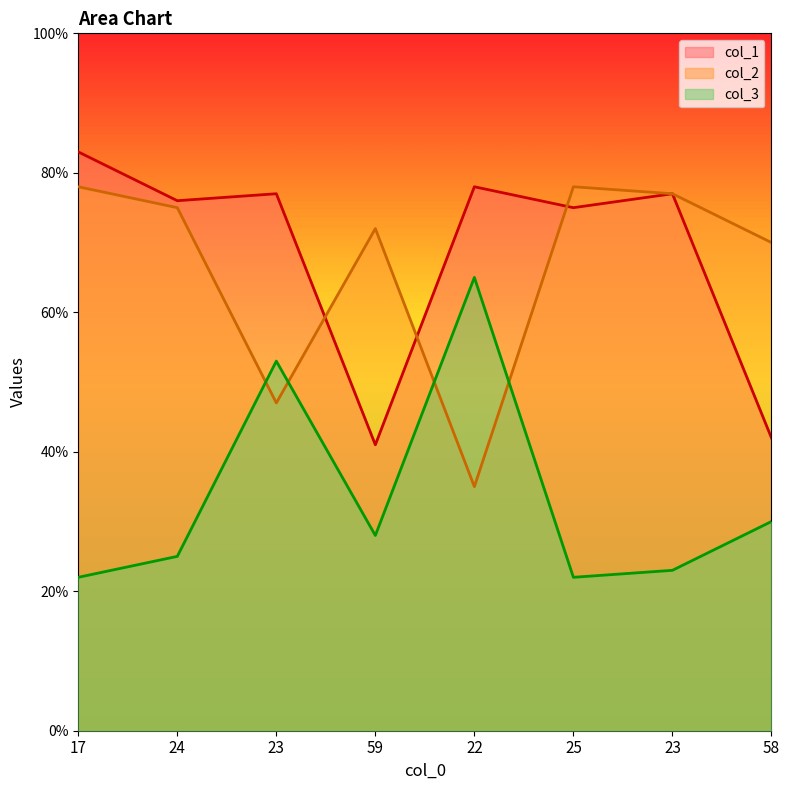

What are all the series names shown in the legend?

col_1, col_2, col_3